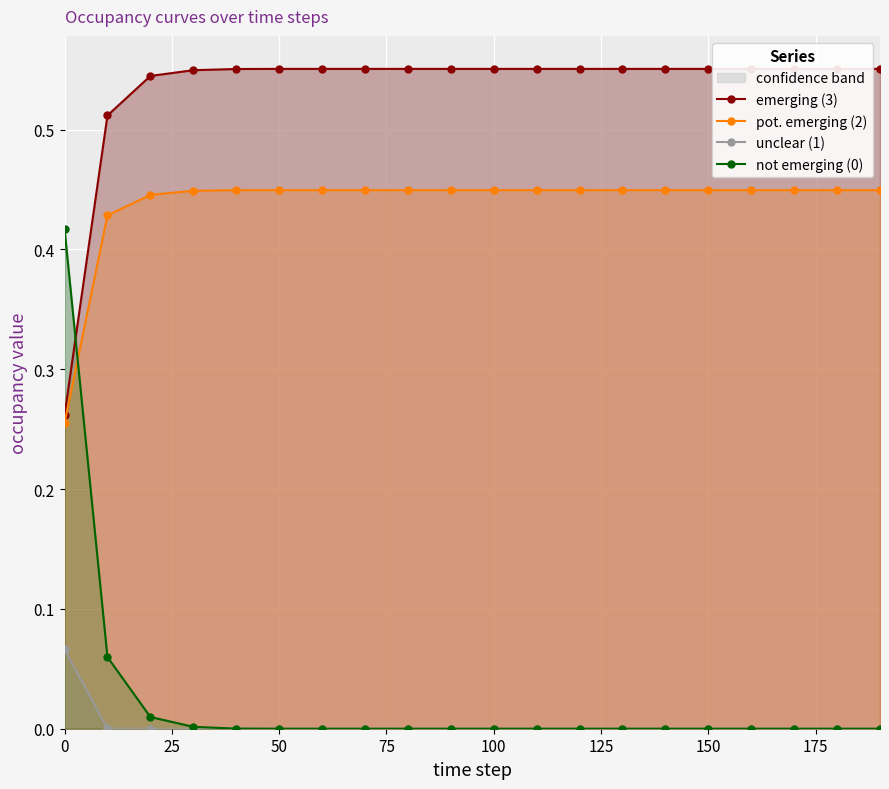

How many lines are shown in the chart?

4